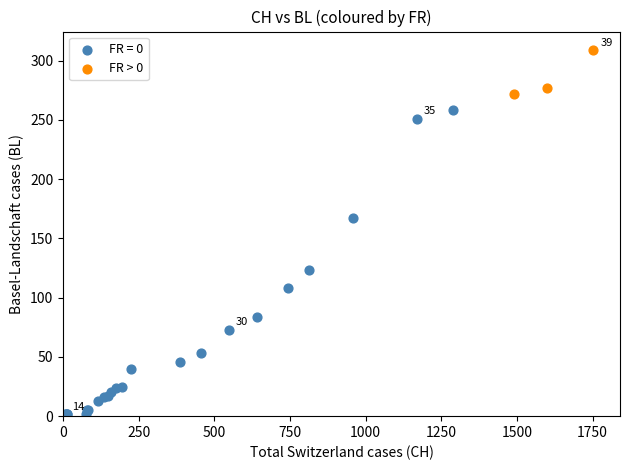

Which series reaches the maximum Y coordinate?

FR > 0